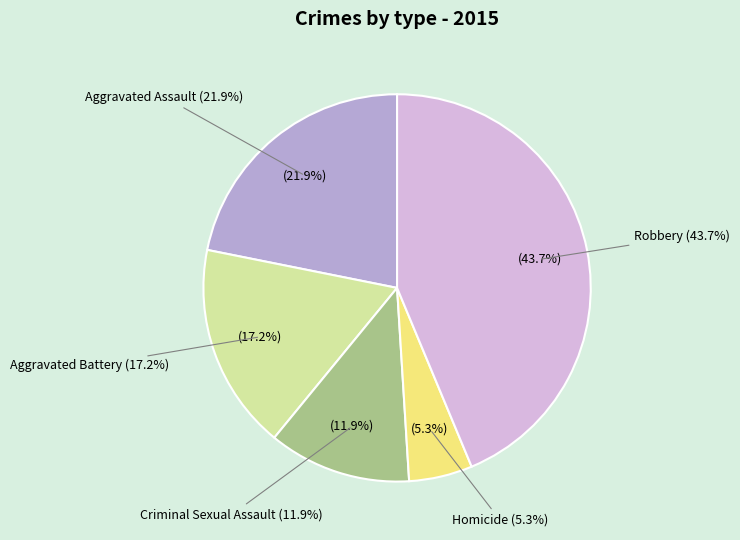

Does Criminal Sexual Assault account for over 50% of the chart?

No